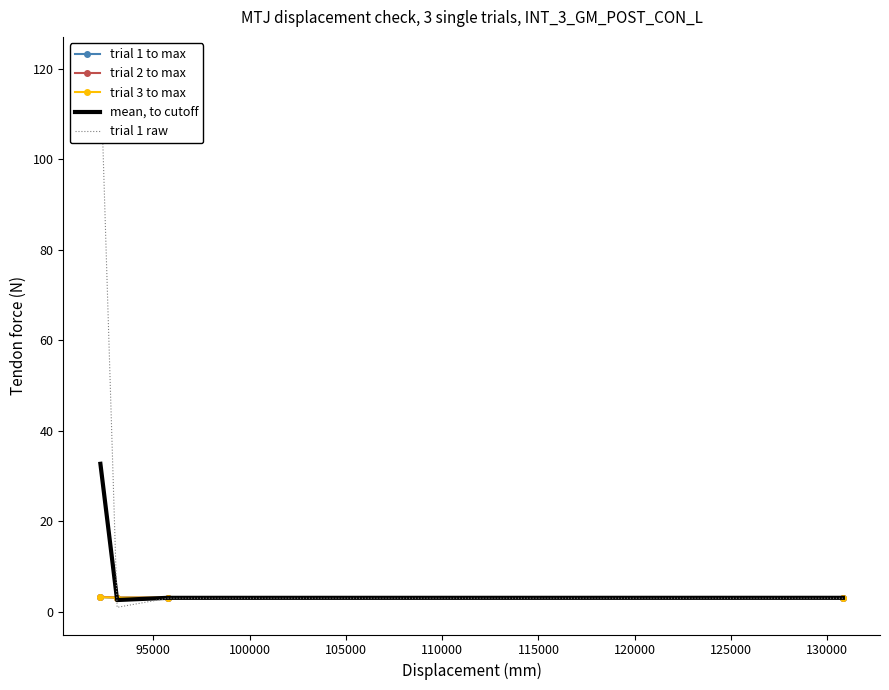

At how many categories does at least one series exceed 18?

1